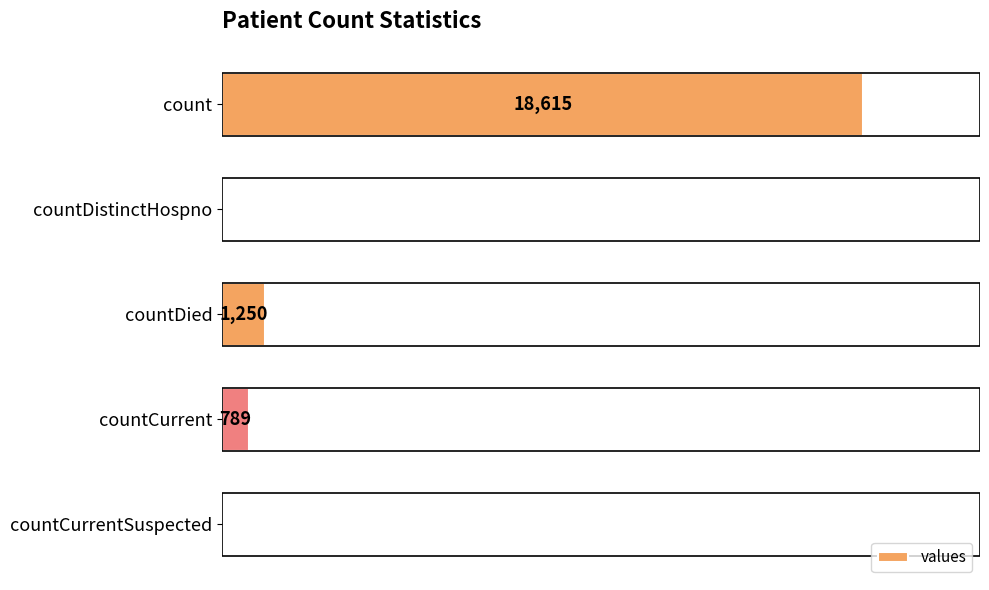

Between countCurrent and countDied, which is larger?

countDied